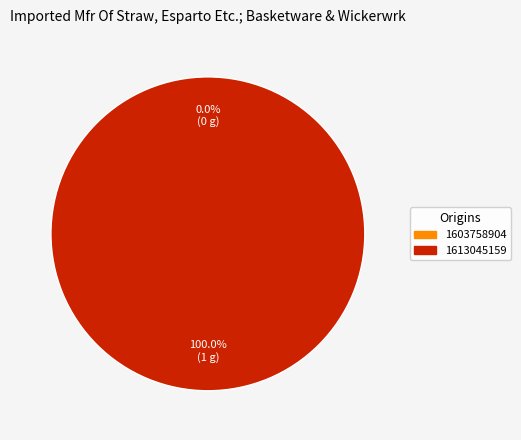

What is the smallest slice in the pie chart?

1603758904